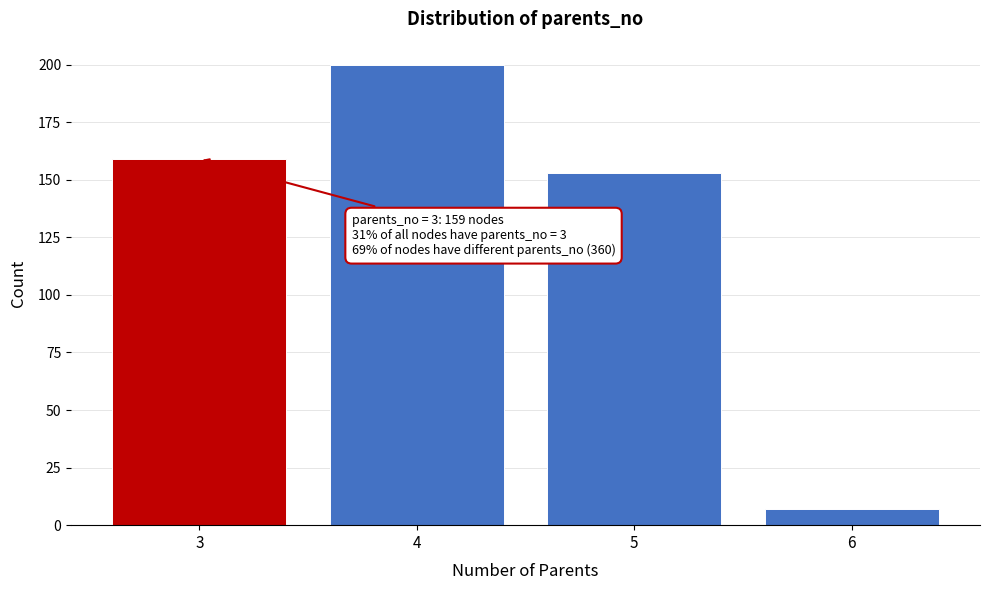

Reading left to right, list all the values displayed in this chart.

159	200	153	7